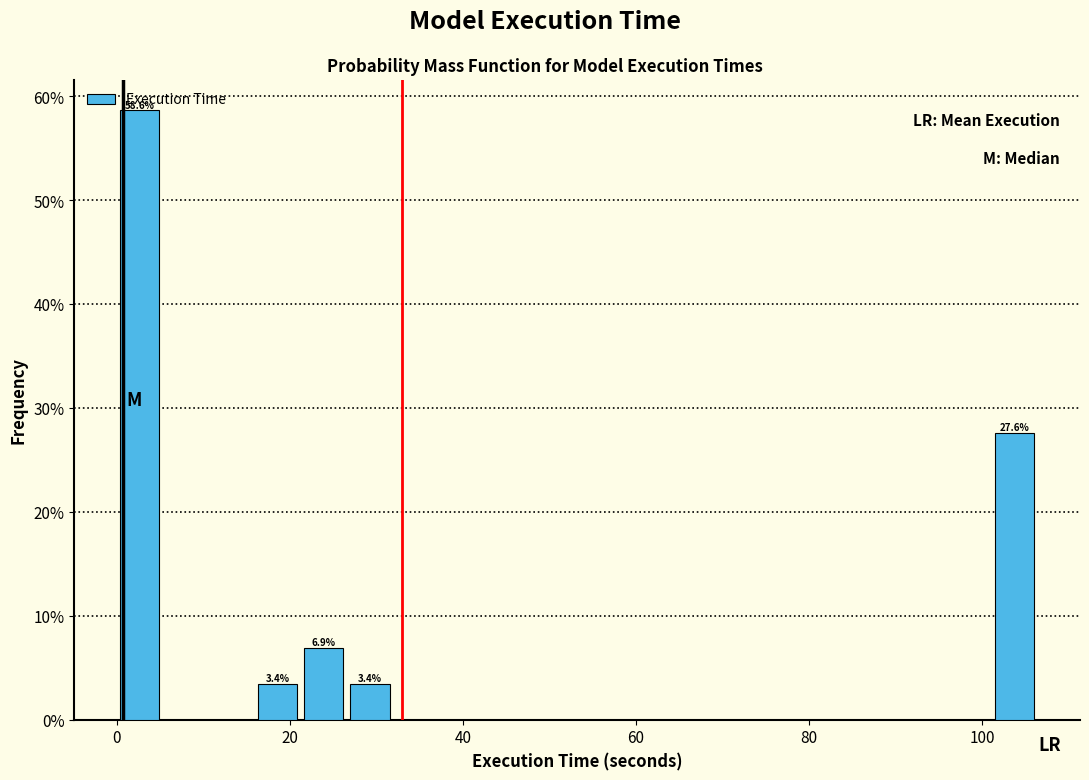

Around what value on the x-axis is the tallest bar? Give the approximate position of its centre, as read against the axis.

2